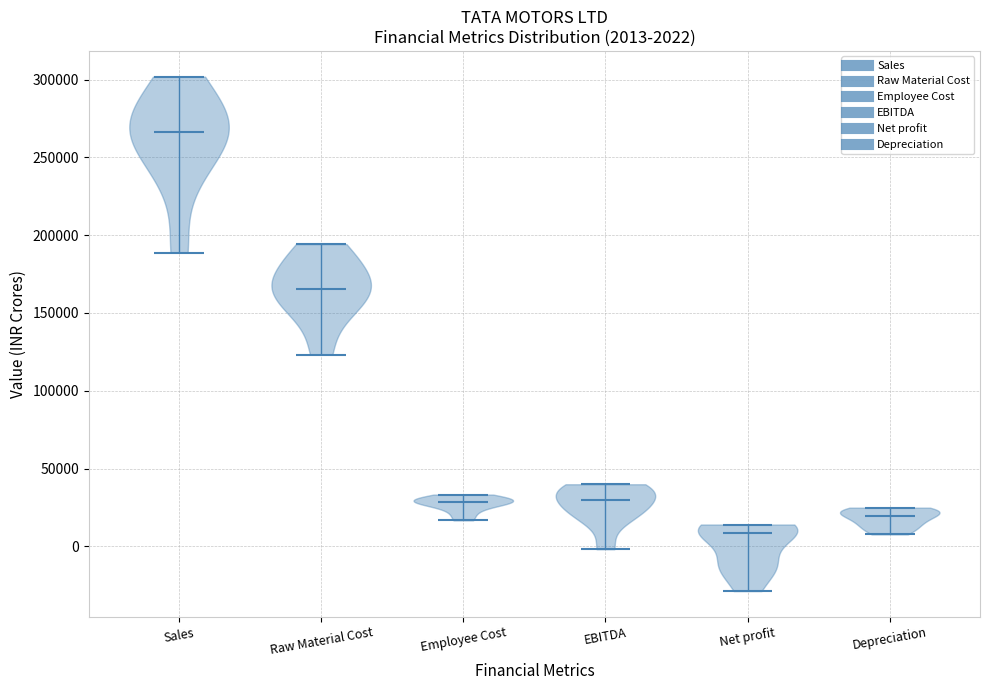

Which violin has the lowest median line?

Net profit